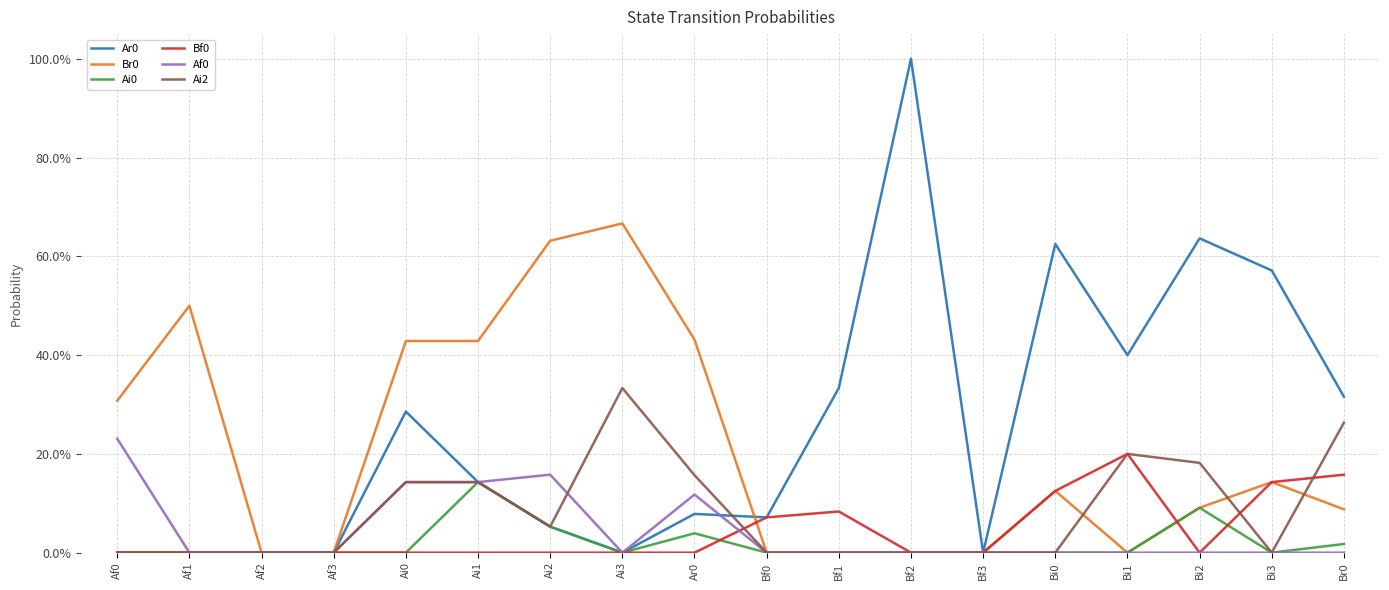

Where is Ai2 nearest to the value 0?

Af0